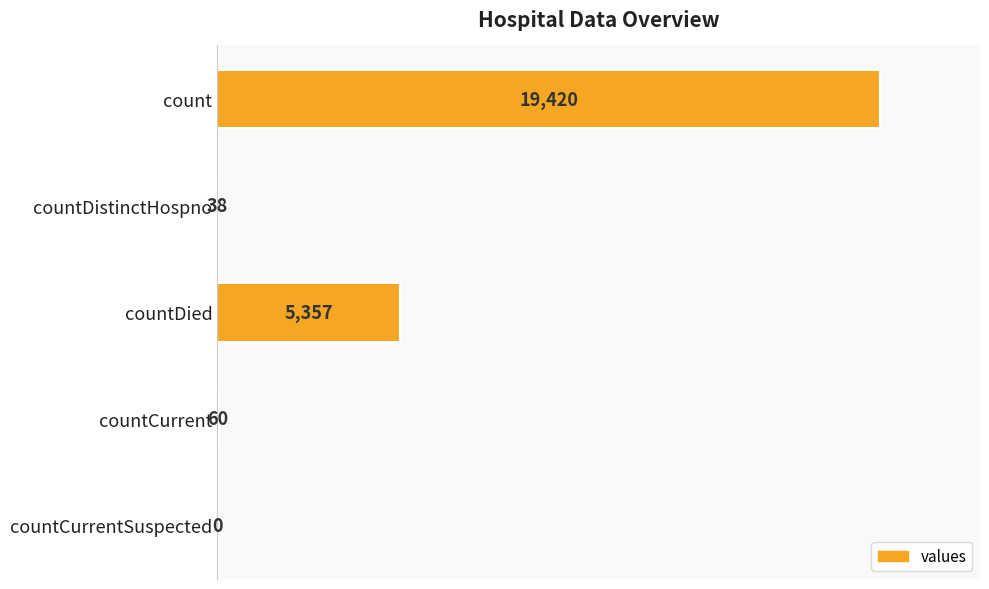

What is the greatest value displayed?

19420